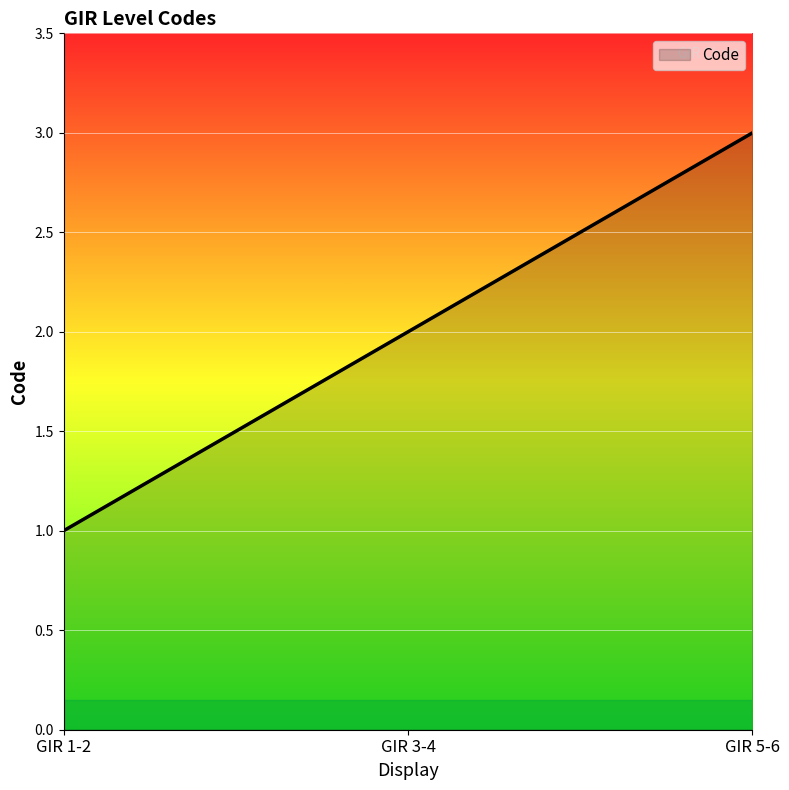

How many lines are shown in the chart?

1